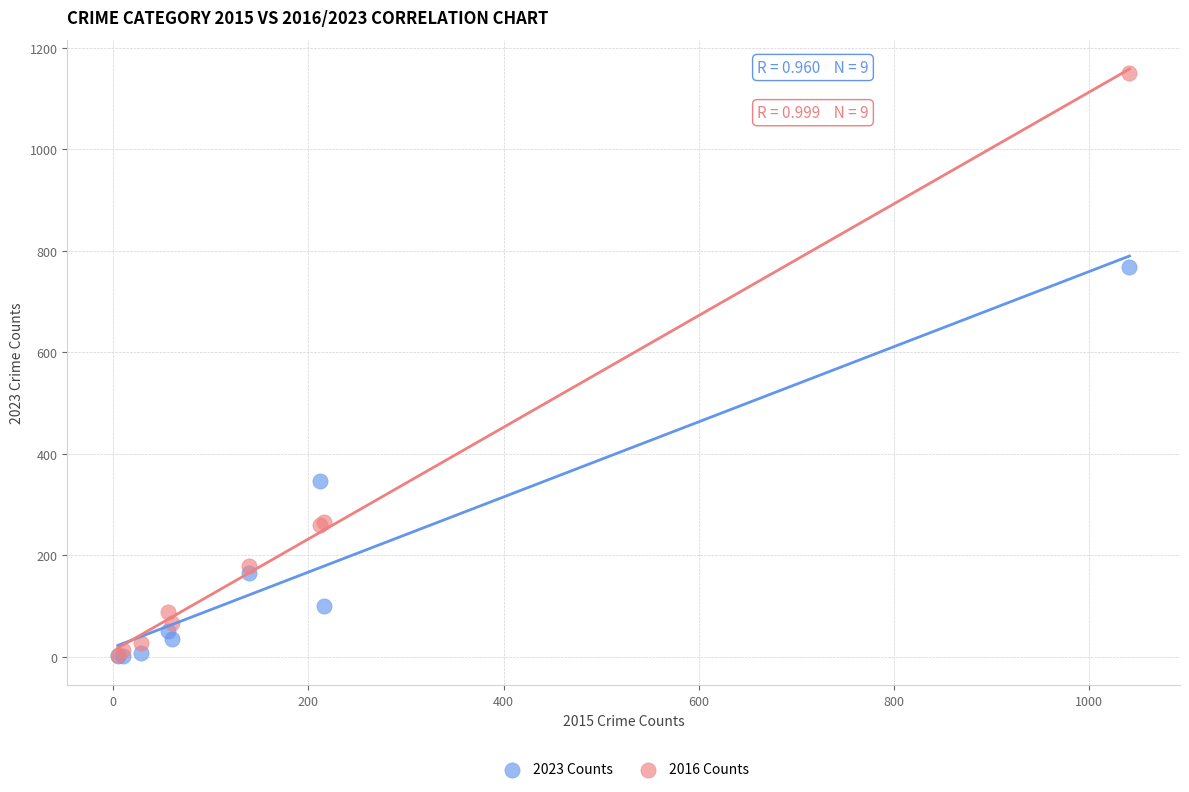

In the 2023 Counts series, what Y value is closest to 385?

346